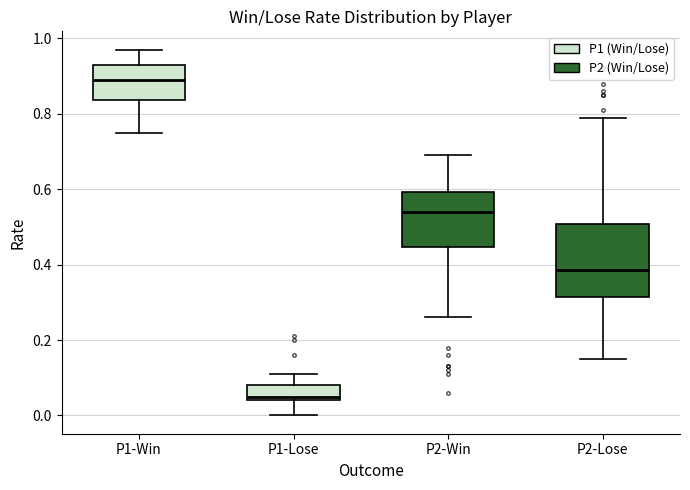

Reading left to right, transcribe this box plot: for each box, give where its median line is, the range the box spans, and where its two whiskers end, as read against the y-axis. The values are not printed on the chart, so give them approximately, as read against the axis.

P1-Win: median 0.90, box 0.84 to 0.94, whiskers 0.76 to 0.98
P1-Lose: median 0.06, box 0.04 to 0.08, whiskers 0.00 to 0.12
P2-Win: median 0.54, box 0.44 to 0.60, whiskers 0.26 to 0.70
P2-Lose: median 0.38, box 0.32 to 0.50, whiskers 0.16 to 0.80